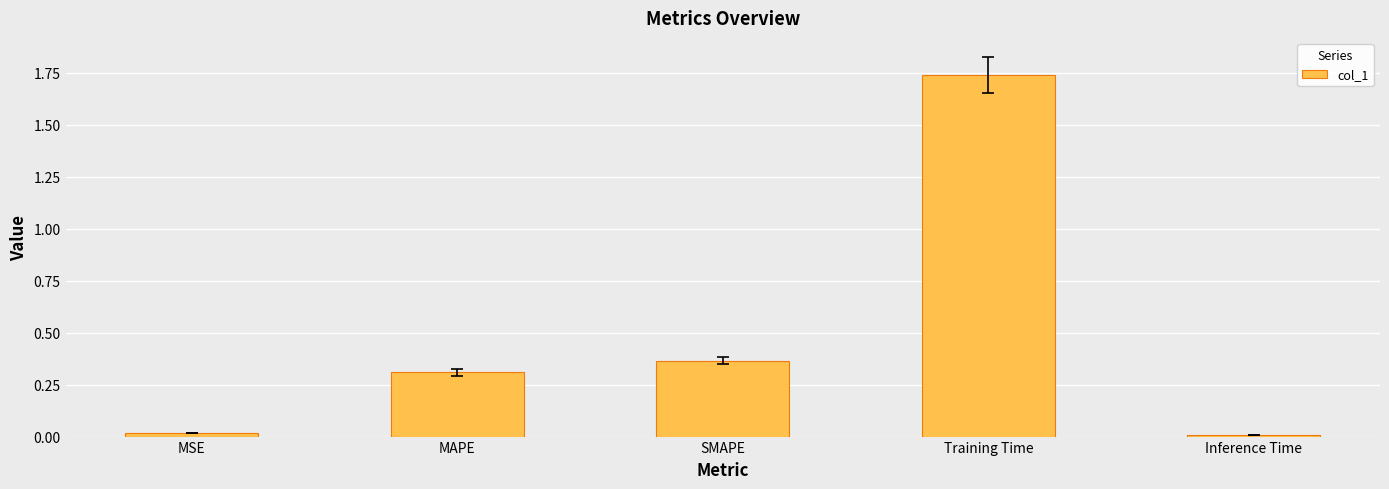

What is the label of the 3rd bar from the left?

SMAPE